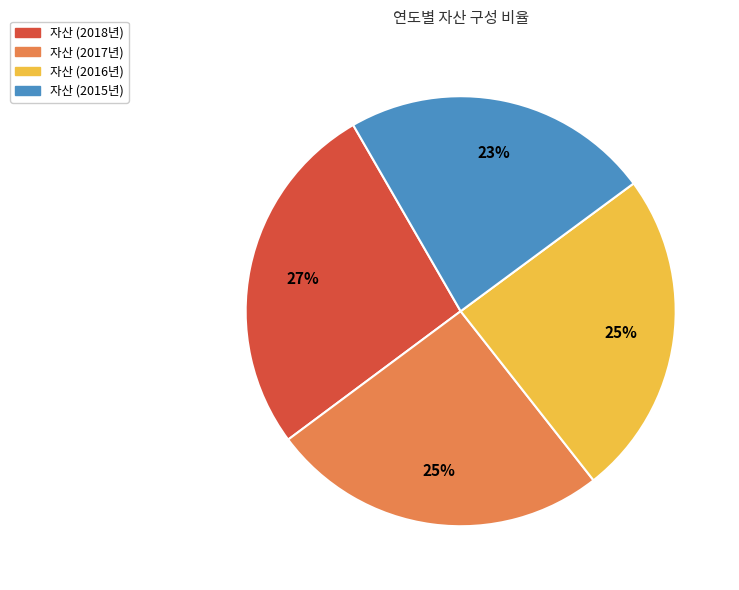

Is there any slice that represents more than half of the pie?

No